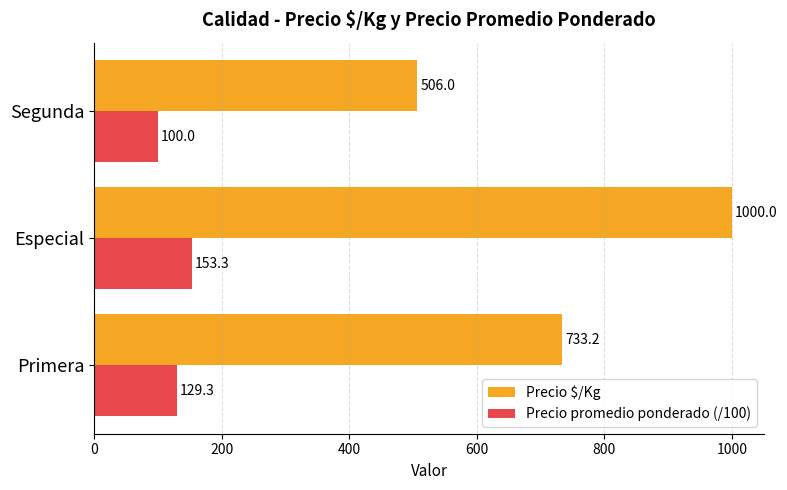

True or false: Precio promedio ponderado (/100) has a value of 100.0 at Segunda.

True